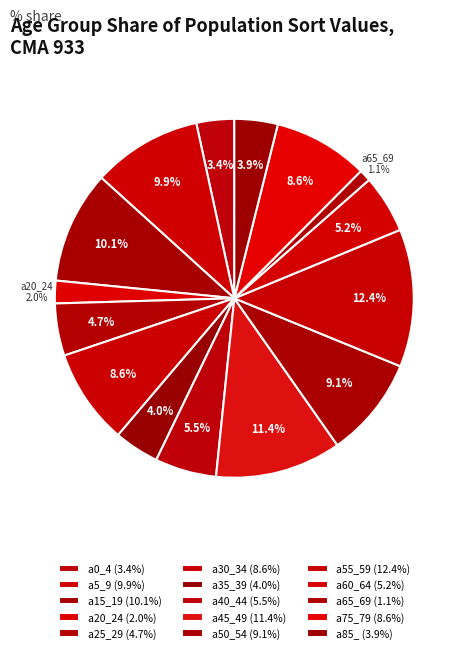

Do a60_64 and a30_34 together represent more than half of the pie?

No